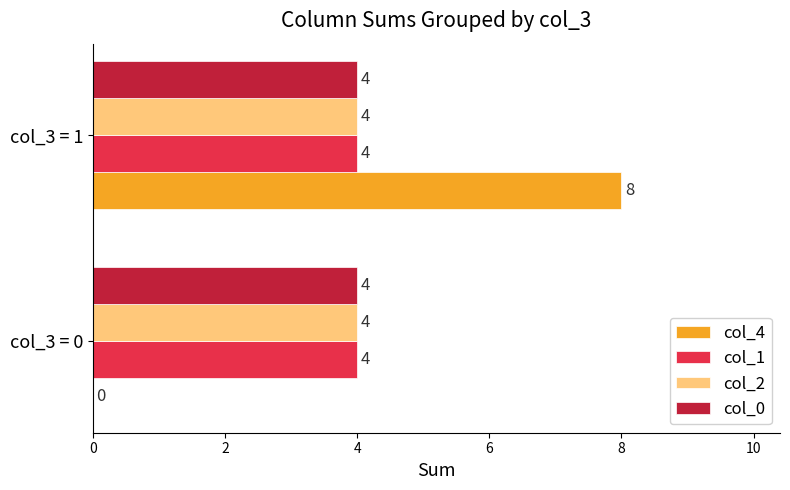

Between col_3 = 0 and col_3 = 1, which series saw the biggest shift?

col_4